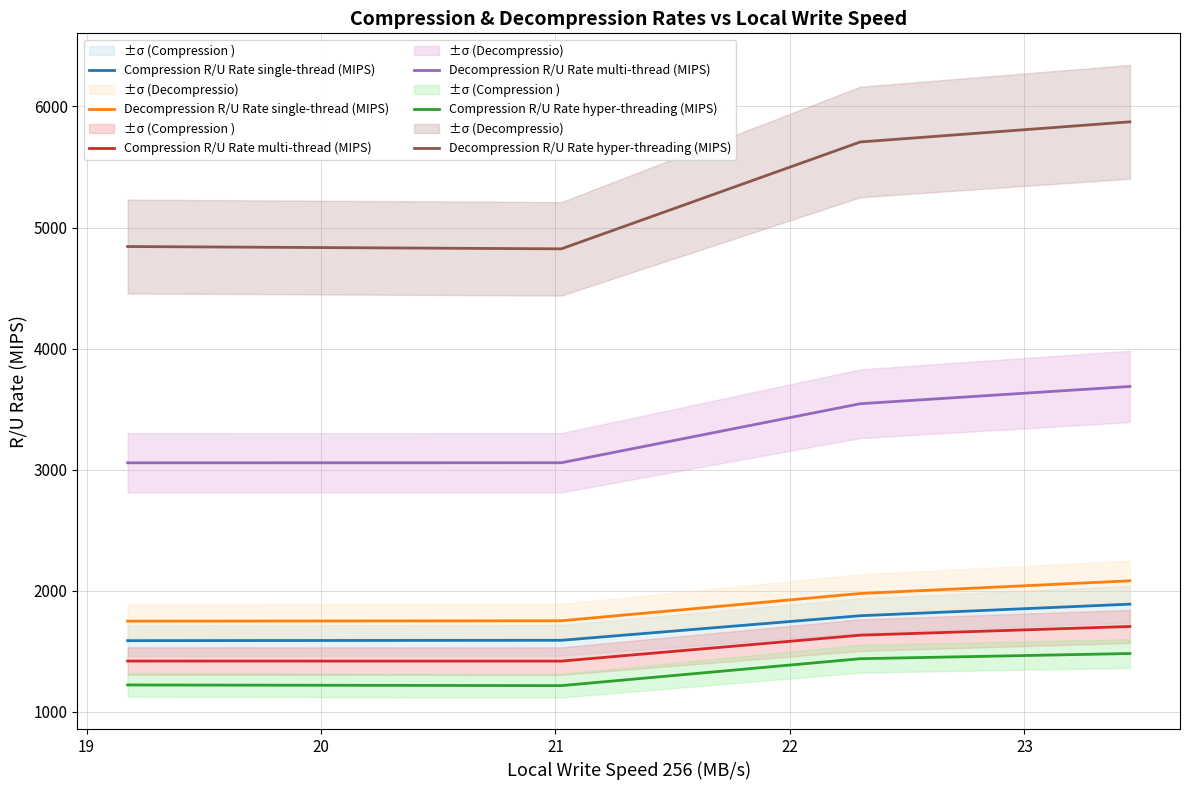

True or false: Decompression R/U Rate single-thread (MIPS) and Compression R/U Rate multi-thread (MIPS) intersect in this chart.

False